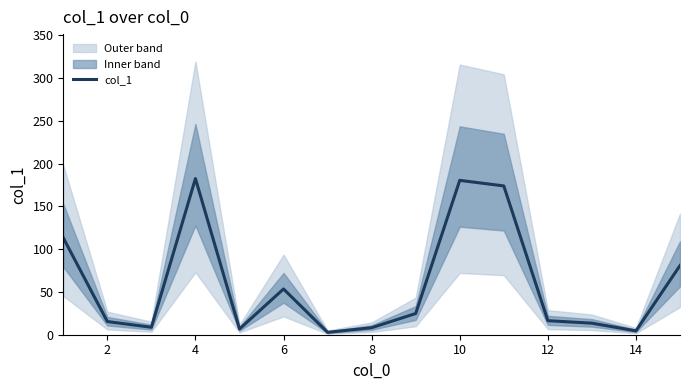

The col_1 series shows 180.5 at 10. True or false?

True